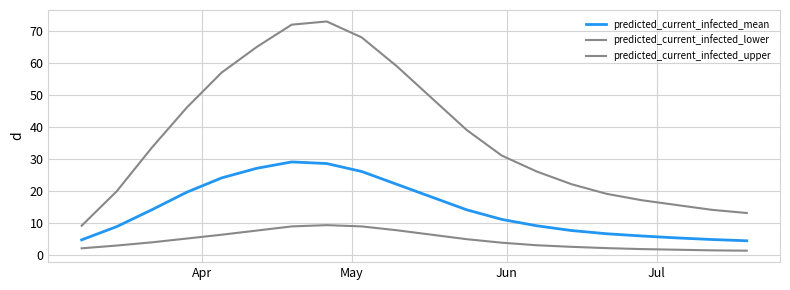

At how many categories does at least one series exceed 28?

11